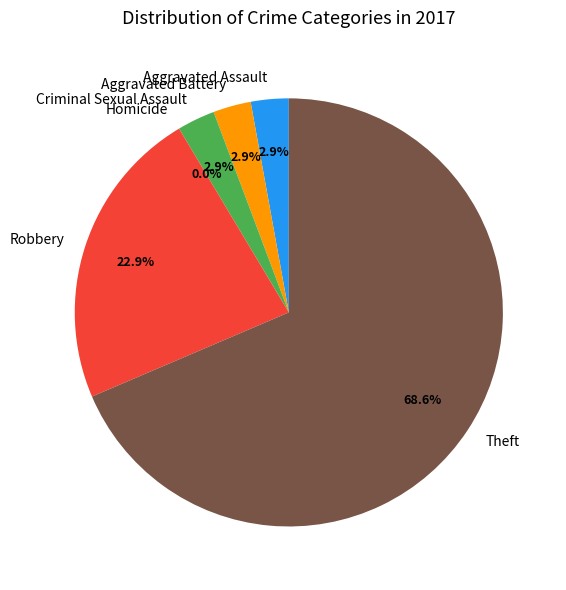

What percentage is the Theft slice, to the nearest percent?

69%